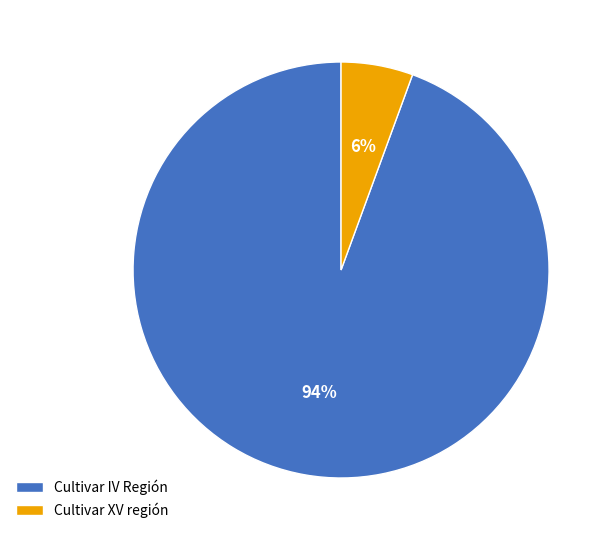

Between Cultivar IV Región and Cultivar XV región, which is larger?

Cultivar IV Región